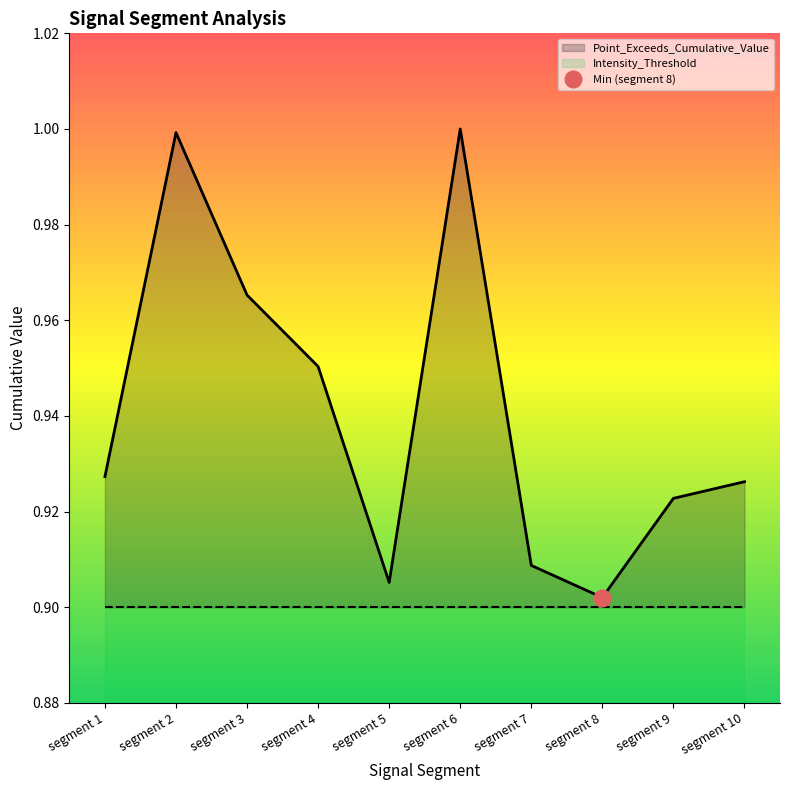

True or false: the data shows 1.5 at segment 9.

False